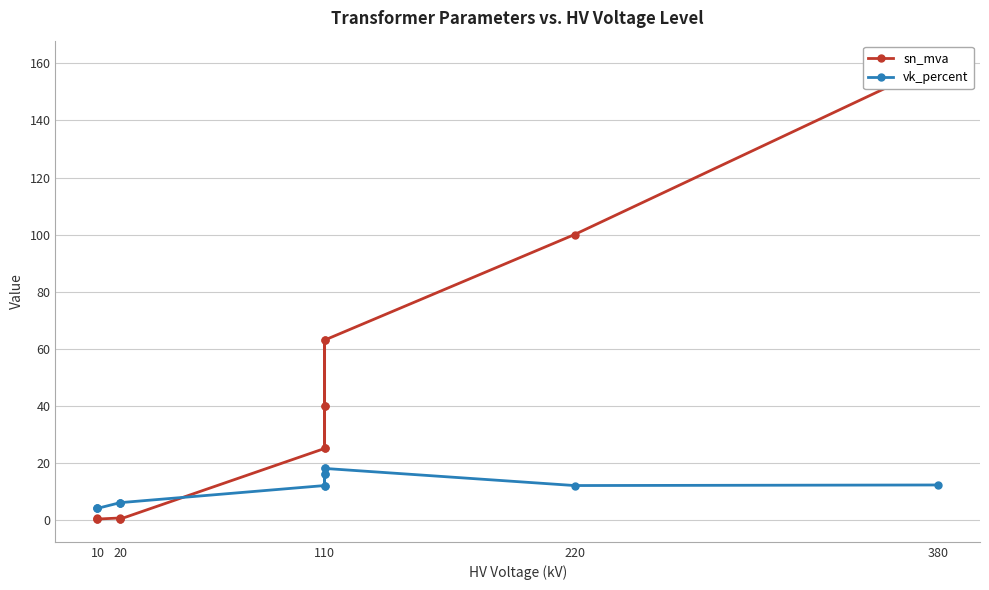

Is it true that vk_percent equals 3.9 at 220?

False